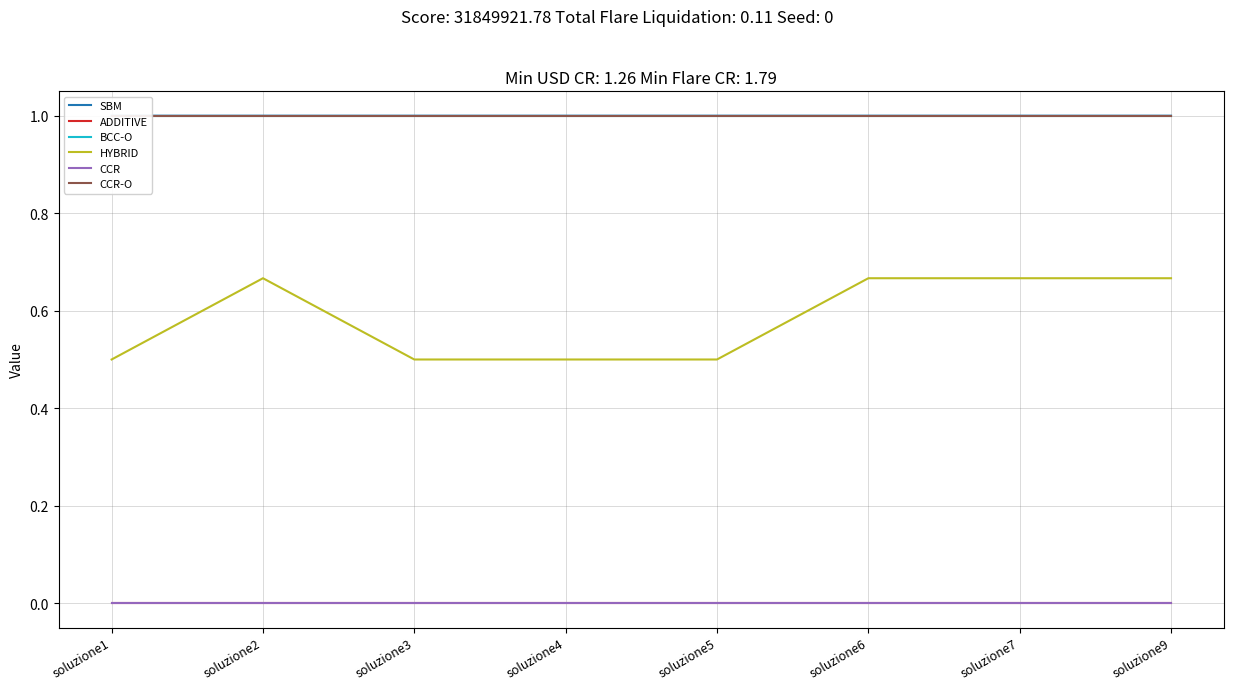

True or false: SBM has more than 0 interior local peaks.

True